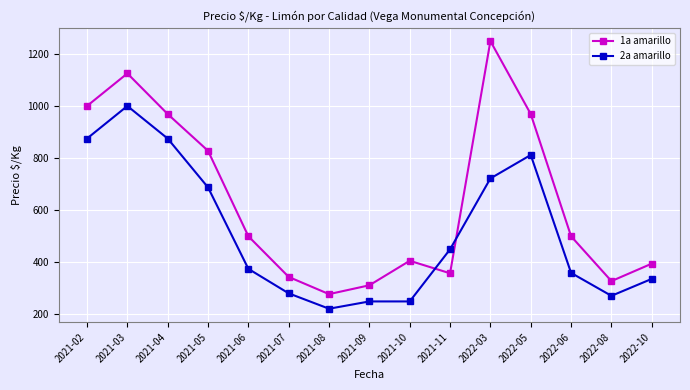

Is the value of 2a amarillo at 2021-10 greater than the value of 1a amarillo at 2021-05?

No